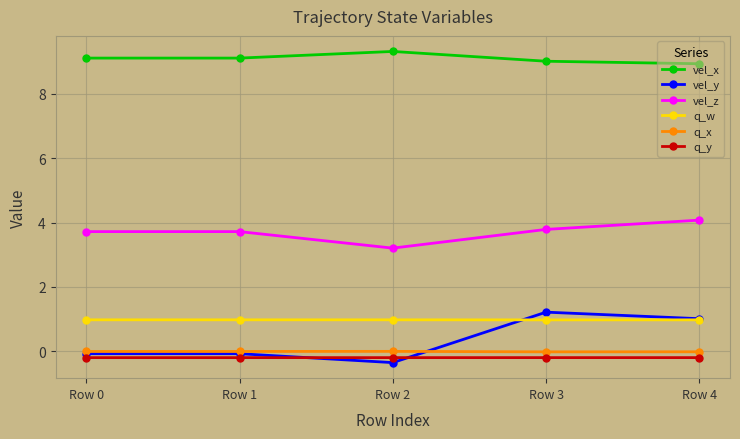

Count the number of data series in this chart.

6